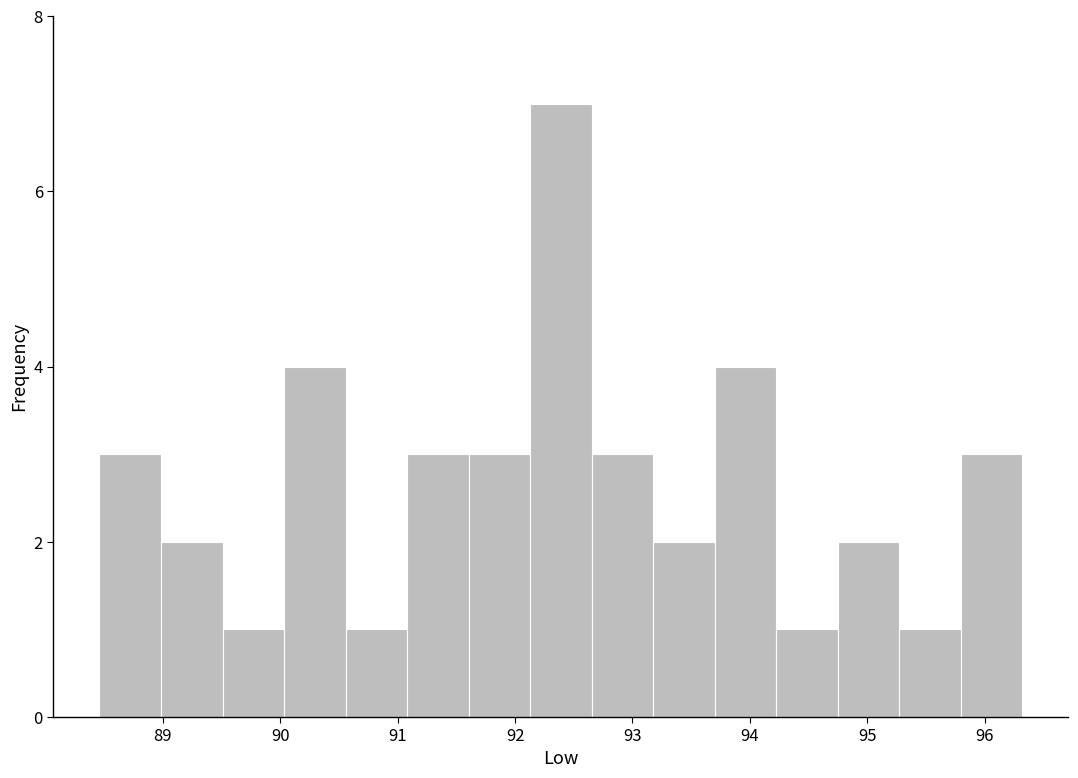

Over which range of the x-axis is the bar tallest?

92.1 to 92.7